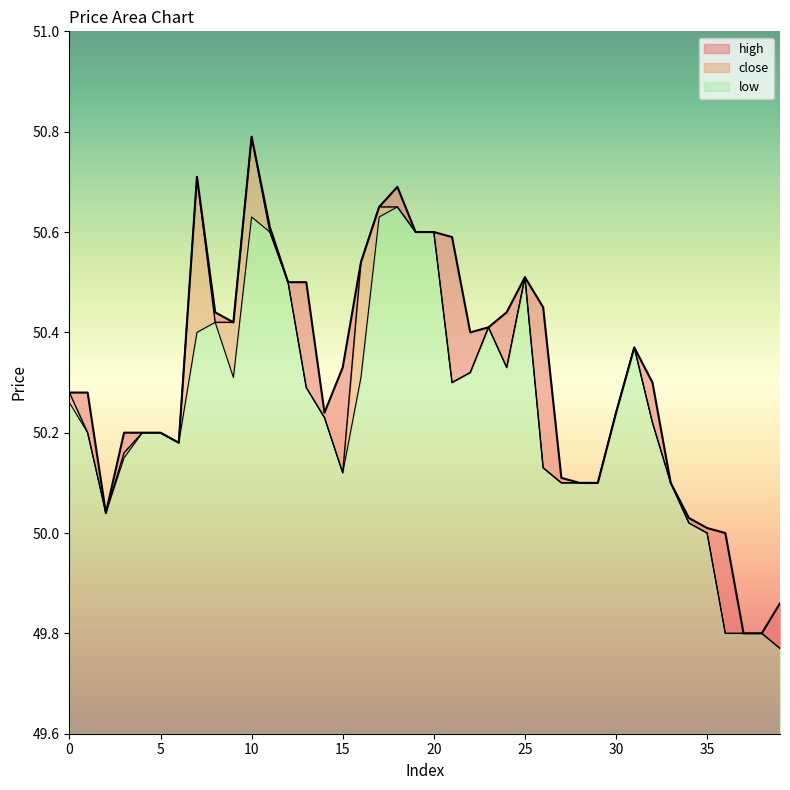

Is it true that high equals 50.4 at 23?

True